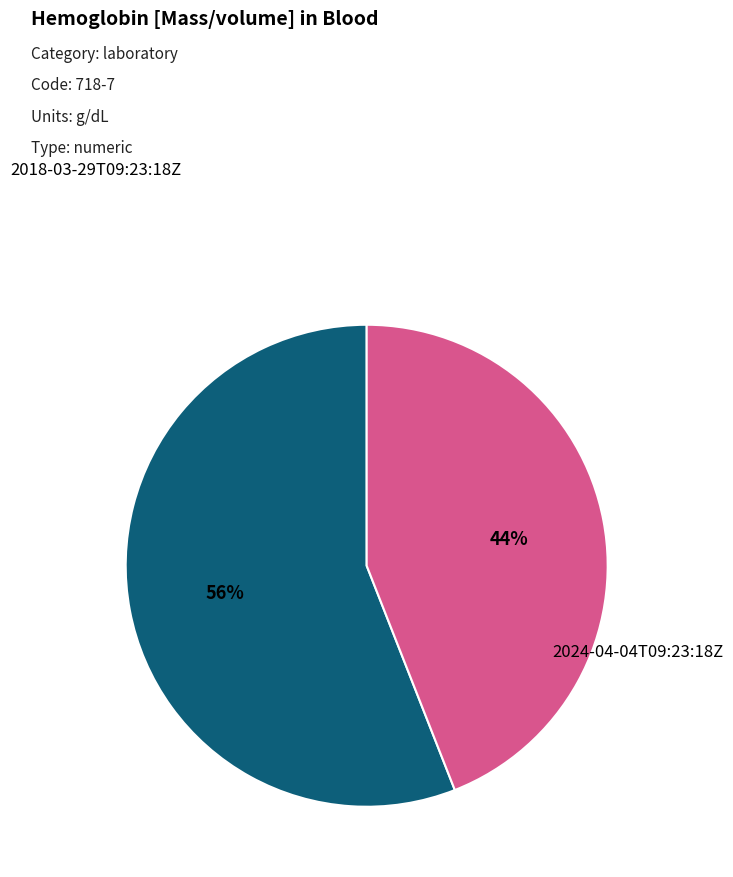

To the nearest percent, what is the average slice percentage?

50%